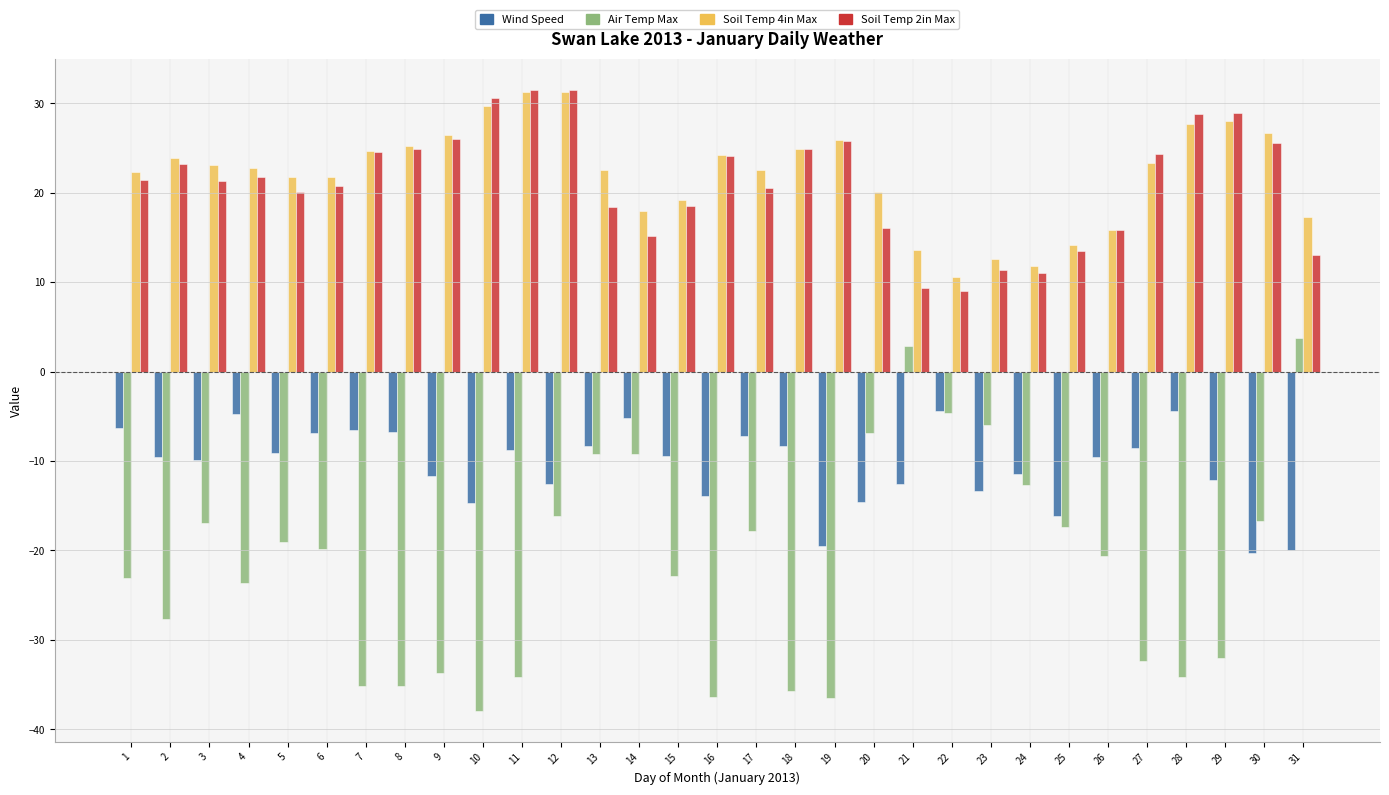

What is the sum of the Air Temp Max values at 7 and 19?

-71.7